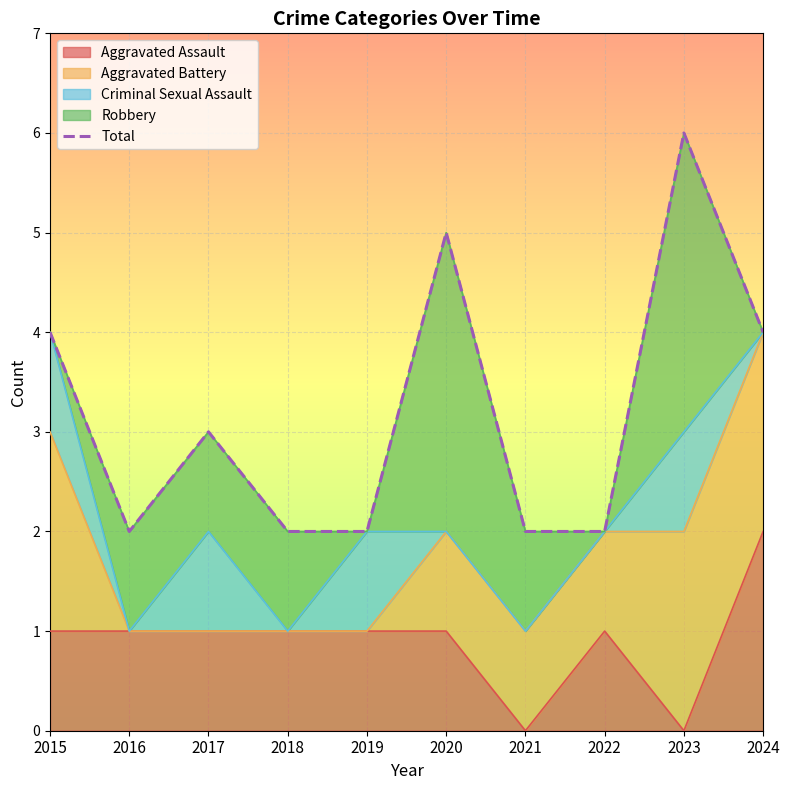

What is the value of the 4th point from the left?

2